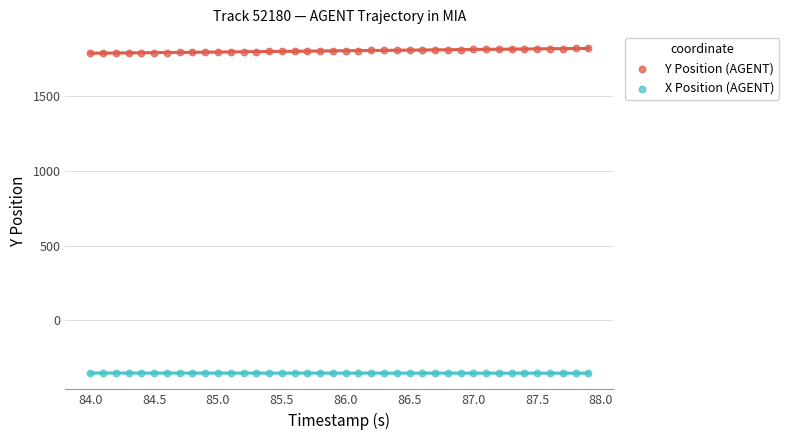

What are all the series names shown in the legend?

Y Position (AGENT), X Position (AGENT)